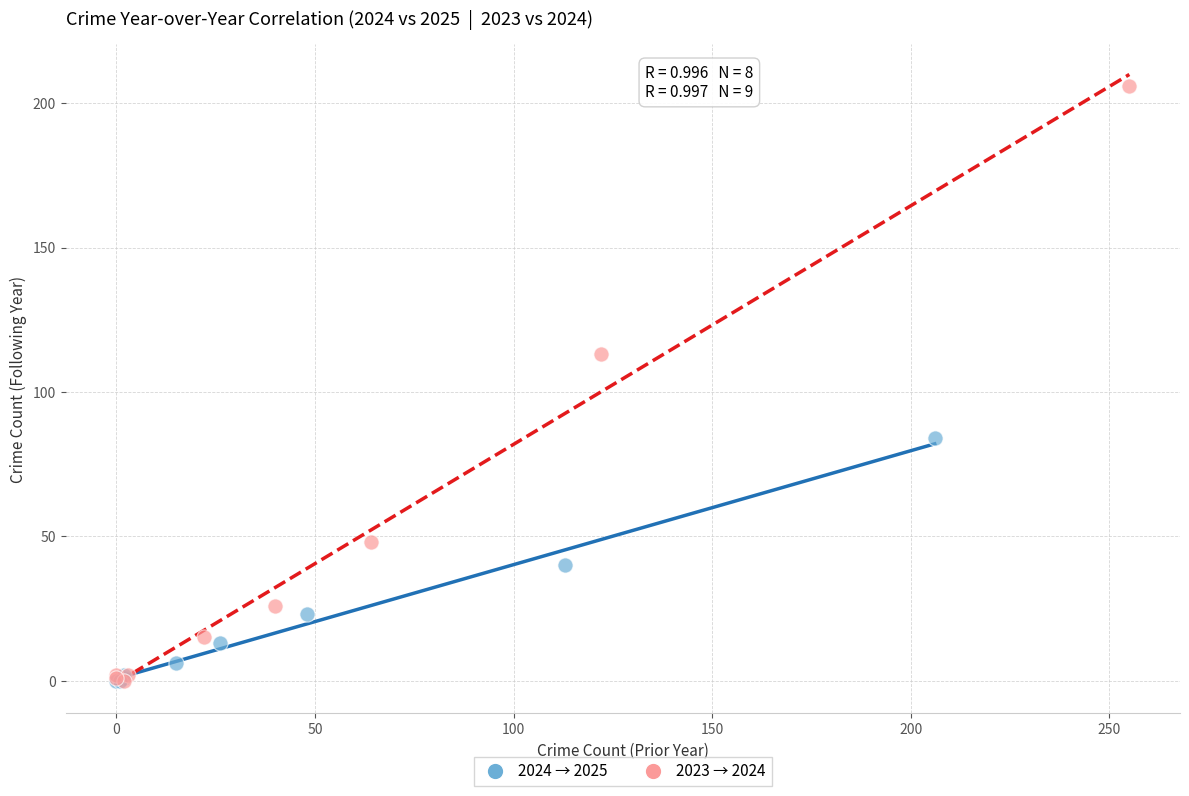

Which series has the largest Y range (max minus min)?

2023 → 2024